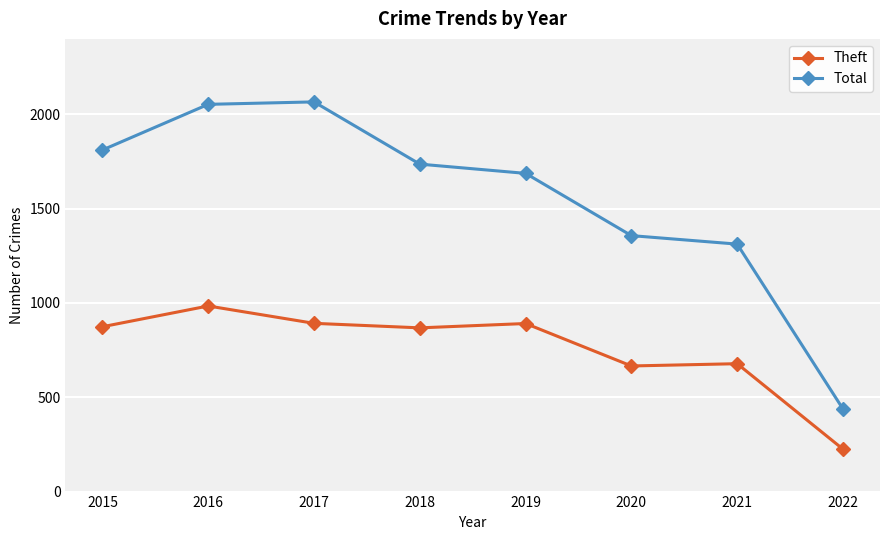

Is this an area chart (filled region under the line)?

No